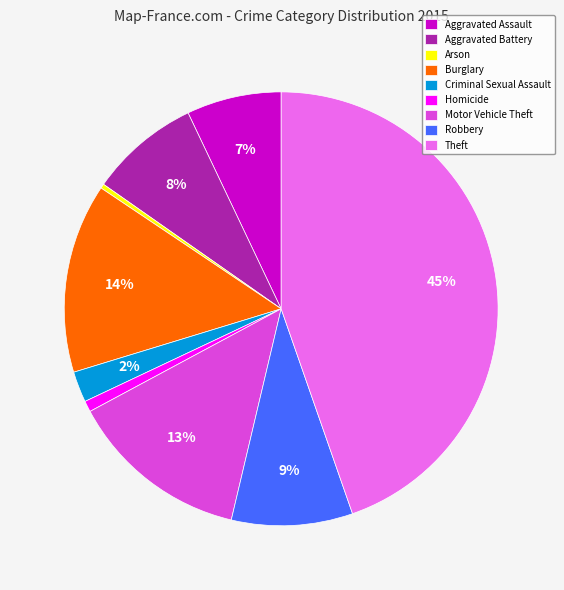

Combined, do Burglary and Aggravated Battery account for over 50%?

No